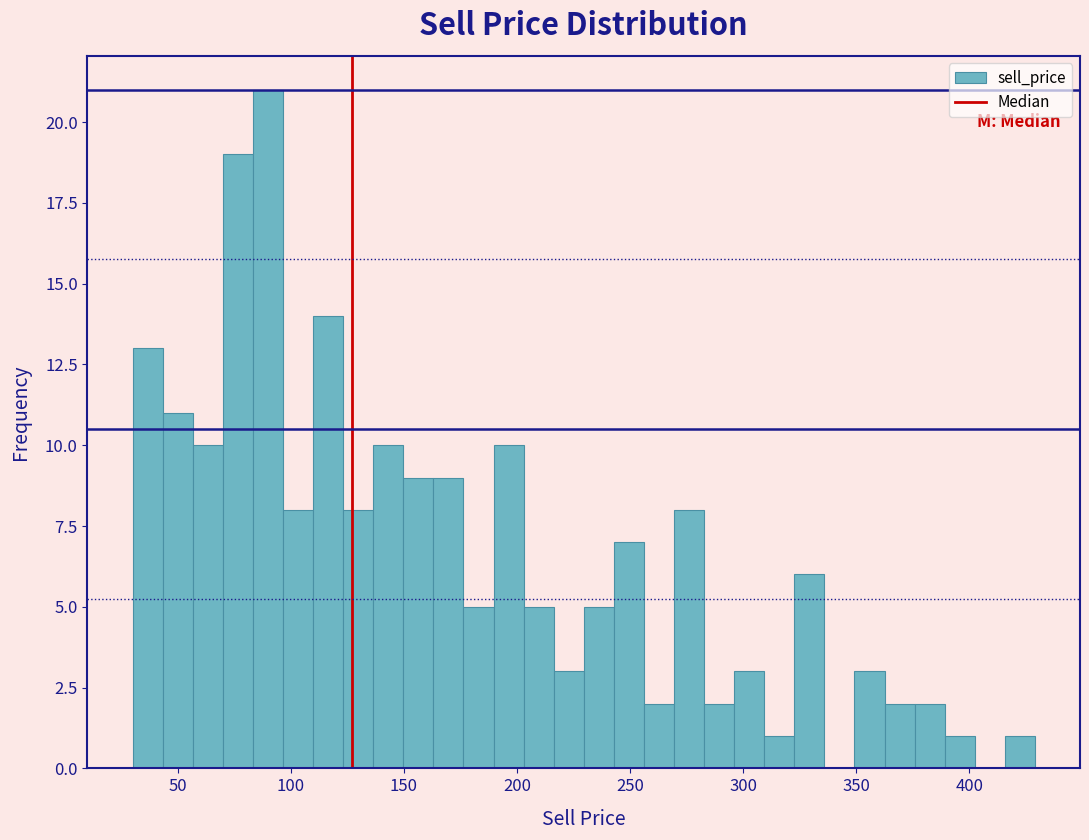

Read against the x-axis, roughly where is the centre of the tallest bar?

90